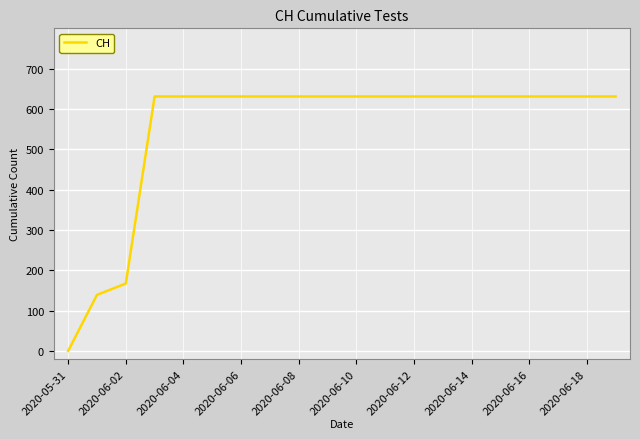

What is the greatest value displayed?

631